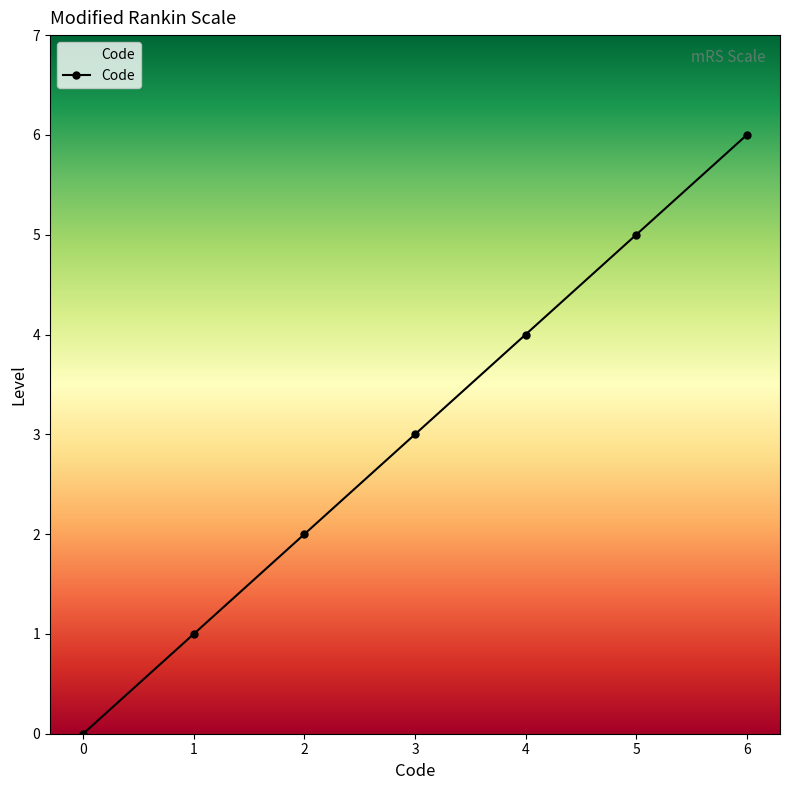

List the labels in order of value, smallest first.

0, 1, 2, 3, 4, 5, 6